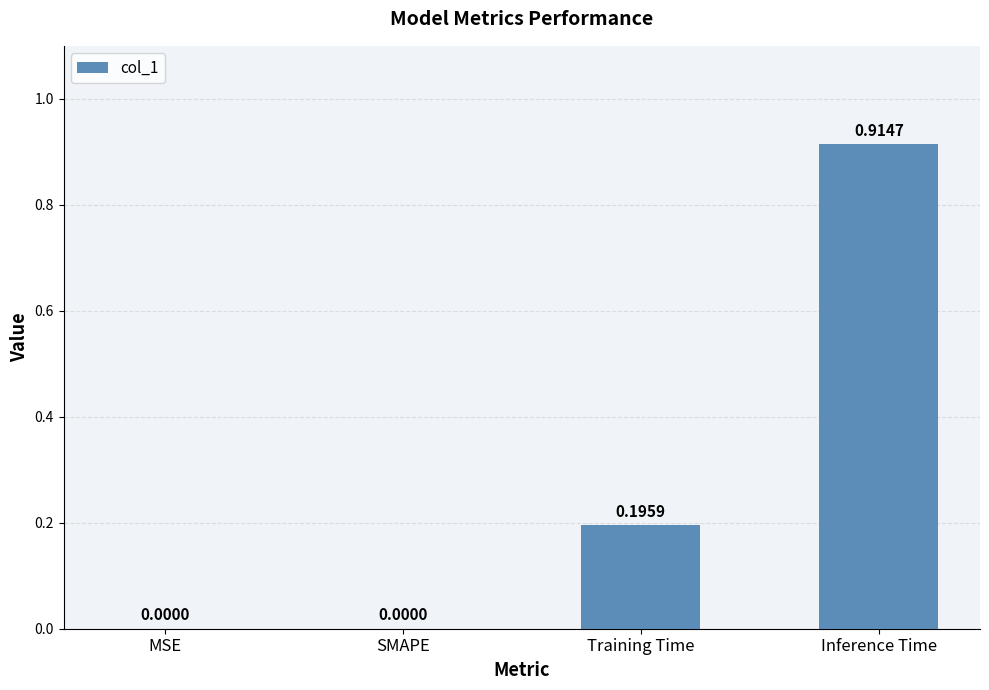

What is the change in value from MSE to Inference Time?

+0.9